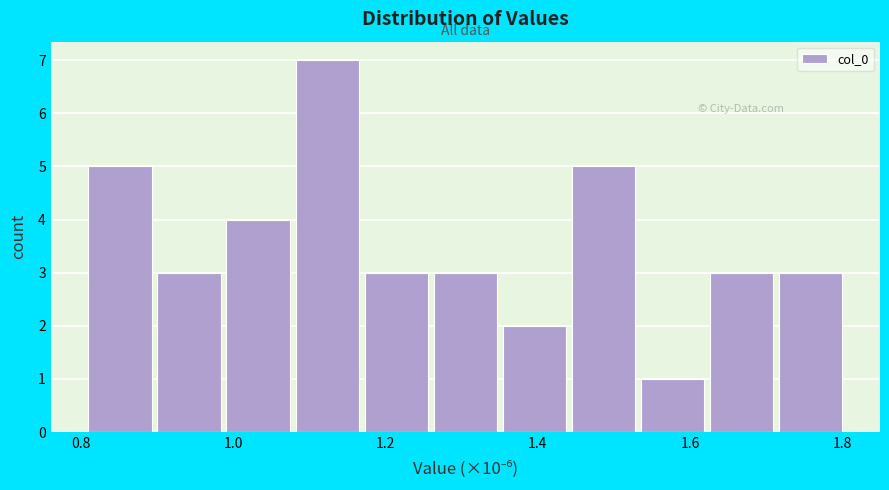

Reading left to right, transcribe this chart: for each bar, give the range it covers on the x-axis and its height. Neither the bar edges nor the heights are printed on the chart, so give them approximately, as read against the axes.

0.80 to 0.90: 5
0.90 to 0.98: 3
0.98 to 1.08: 4
1.08 to 1.16: 7
1.16 to 1.26: 3
1.26 to 1.36: 3
1.36 to 1.44: 2
1.44 to 1.54: 5
1.54 to 1.62: 1
1.62 to 1.72: 3
1.72 to 1.80: 3